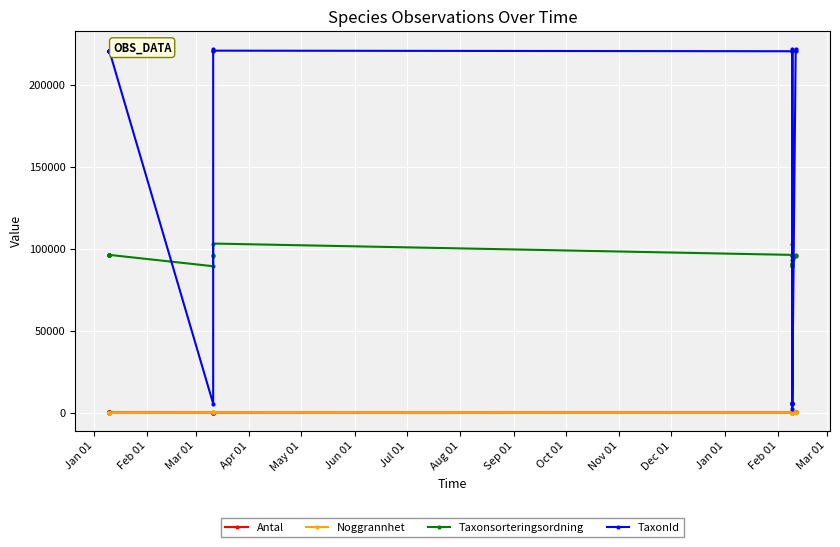

What is the value of the Taxonsorteringsordning point at the 18th from the left?

89789